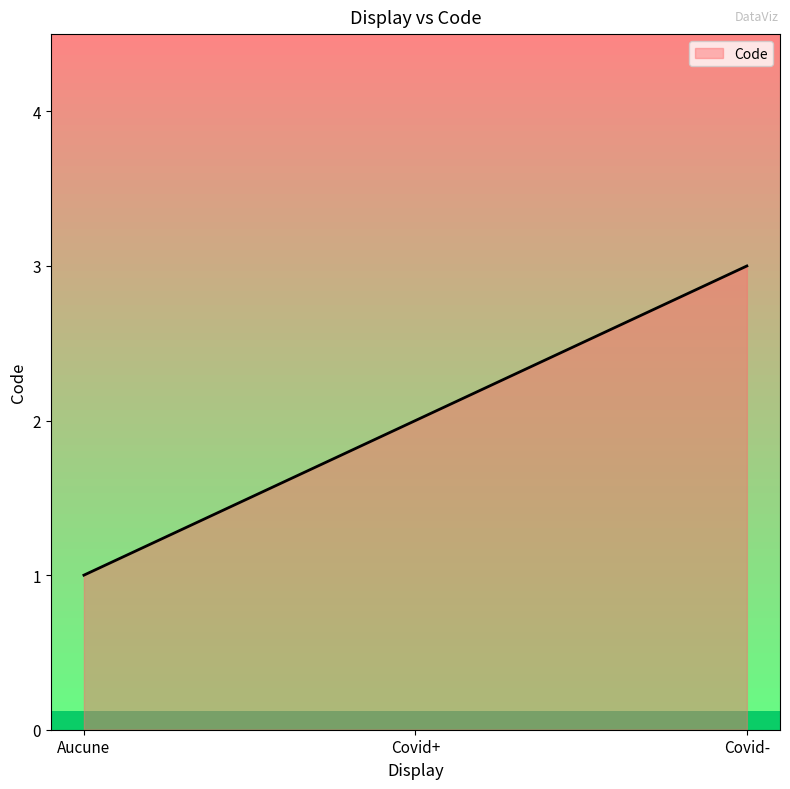

What is the difference between the maximum and minimum values?

2.0